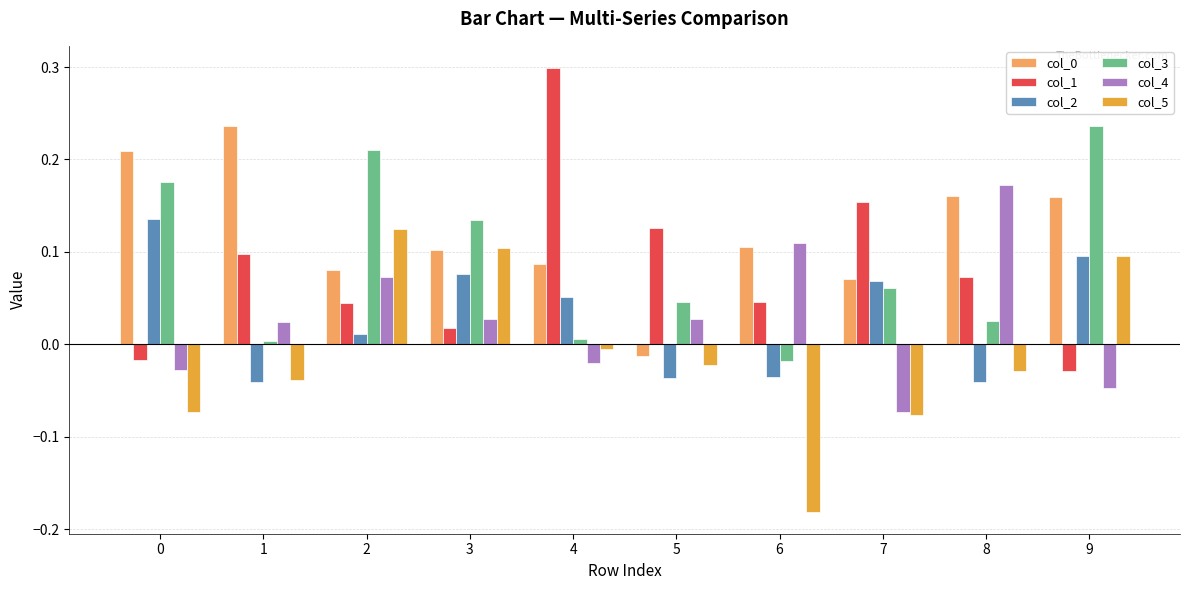

Between 4 and 9, which series saw the biggest shift?

col_1